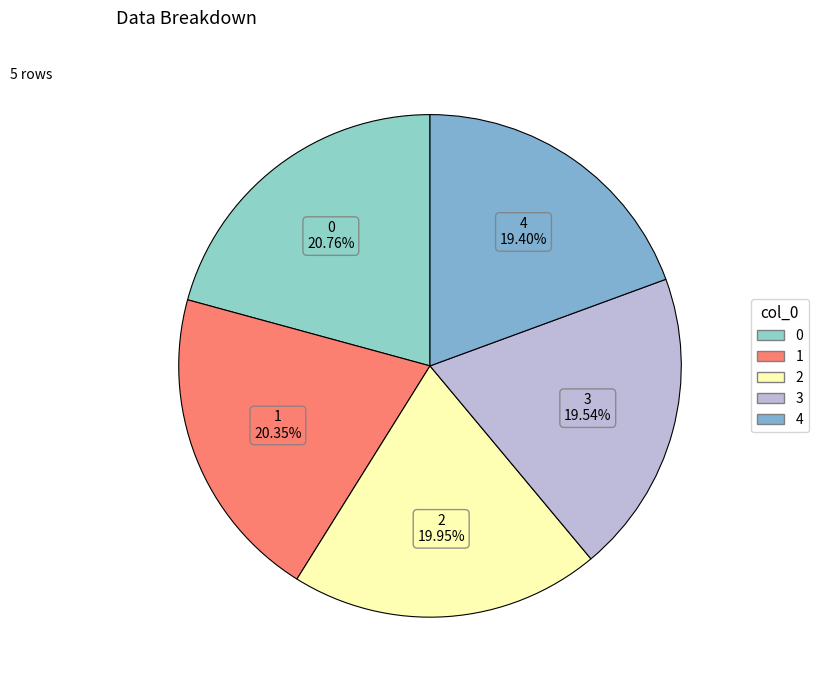

True or false: 4 accounts for 34% of the total.

False